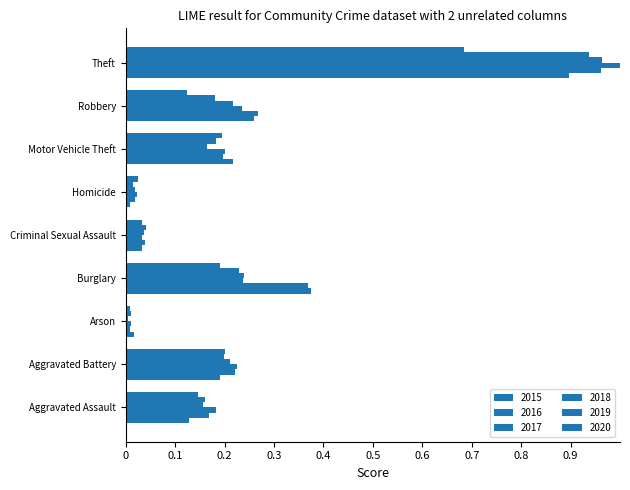

How many distinct data groups are displayed?

6